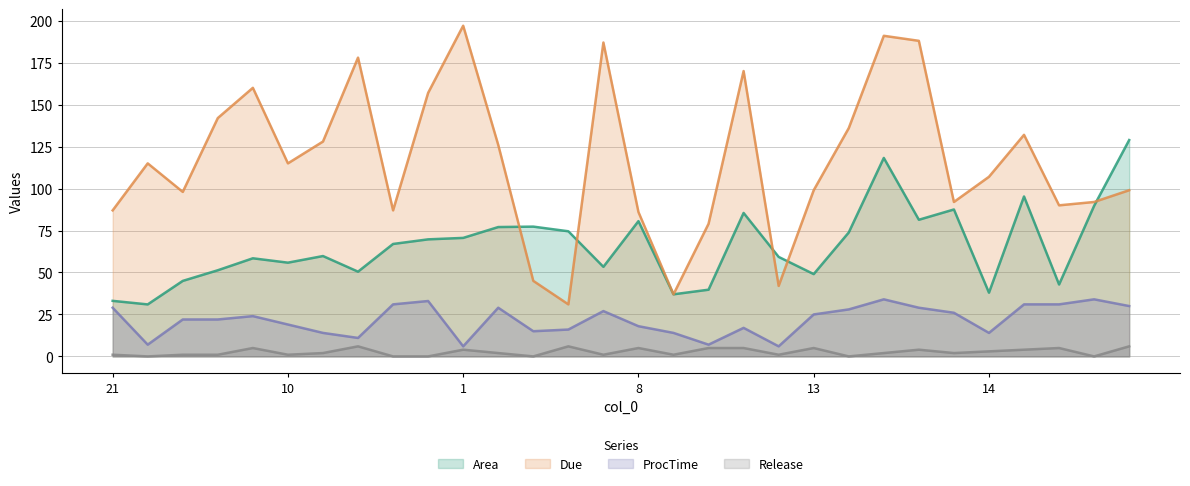

Reading left to right, what are all the values shown in this chart?

Area: 33.1	31.0	45.0	51.3	58.5	55.8	59.8	50.5	67.0	69.7	70.6	77.1	77.3	74.5	53.4	80.6	37.0	39.7	85.5	59.3	49.0	73.8	118.2	81.4	87.5	38.0	95.3	42.8	89.7	128.9
Due: 87.0	115.0	98.0	142.0	160.0	115.0	128.0	178.0	87.0	157.0	197.0	126.0	45.0	31.0	187.0	86.0	37.0	79.0	170.0	42.0	99.0	136.0	191.0	188.0	92.0	107.0	132.0	90.0	92.0	99.0
ProcTime: 29.0	7.0	22.0	22.0	24.0	19.0	14.0	11.0	31.0	33.0	6.0	29.0	15.0	16.0	27.0	18.0	14.0	7.0	17.0	6.0	25.0	28.0	34.0	29.0	26.0	14.0	31.0	31.0	34.0	30.0
Release: 1.0	0.0	1.0	1.0	5.0	1.0	2.0	6.0	0.0	0.0	4.0	2.0	0.0	6.0	1.0	5.0	1.0	5.0	5.0	1.0	5.0	0.0	2.0	4.0	2.0	3.0	4.0	5.0	0.0	6.0